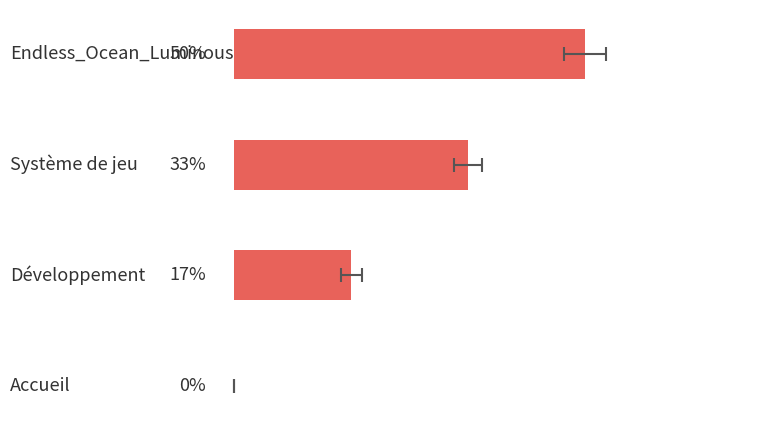

How many bars are there in total?

4